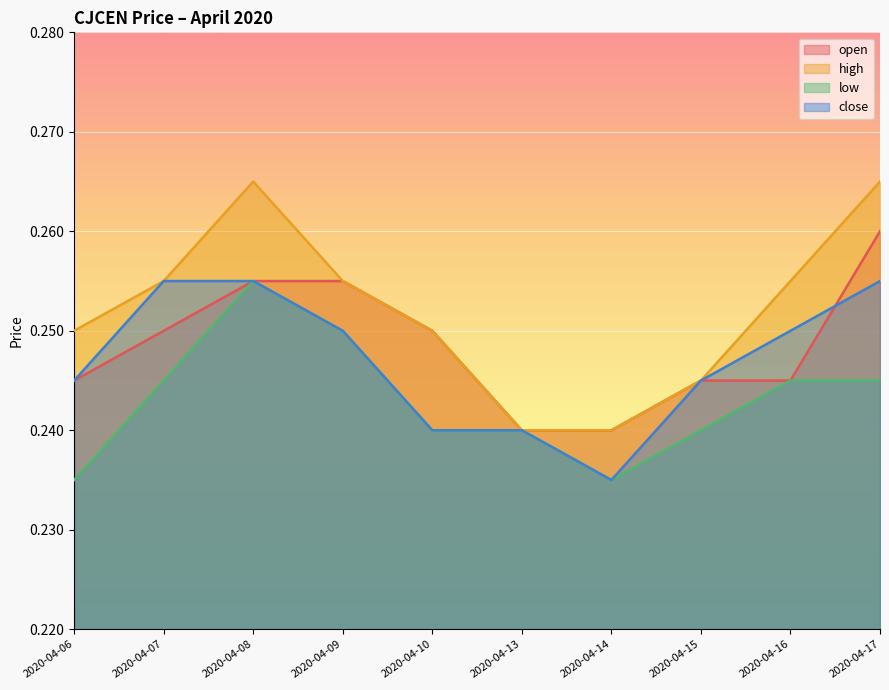

Reading right to left, list all the values displayed in this chart.

open: 0.3	0.2	0.2	0.2	0.2	0.2	0.3	0.3	0.2	0.2
high: 0.3	0.3	0.2	0.2	0.2	0.2	0.3	0.3	0.3	0.2
low: 0.2	0.2	0.2	0.2	0.2	0.2	0.2	0.3	0.2	0.2
close: 0.3	0.2	0.2	0.2	0.2	0.2	0.2	0.3	0.3	0.2